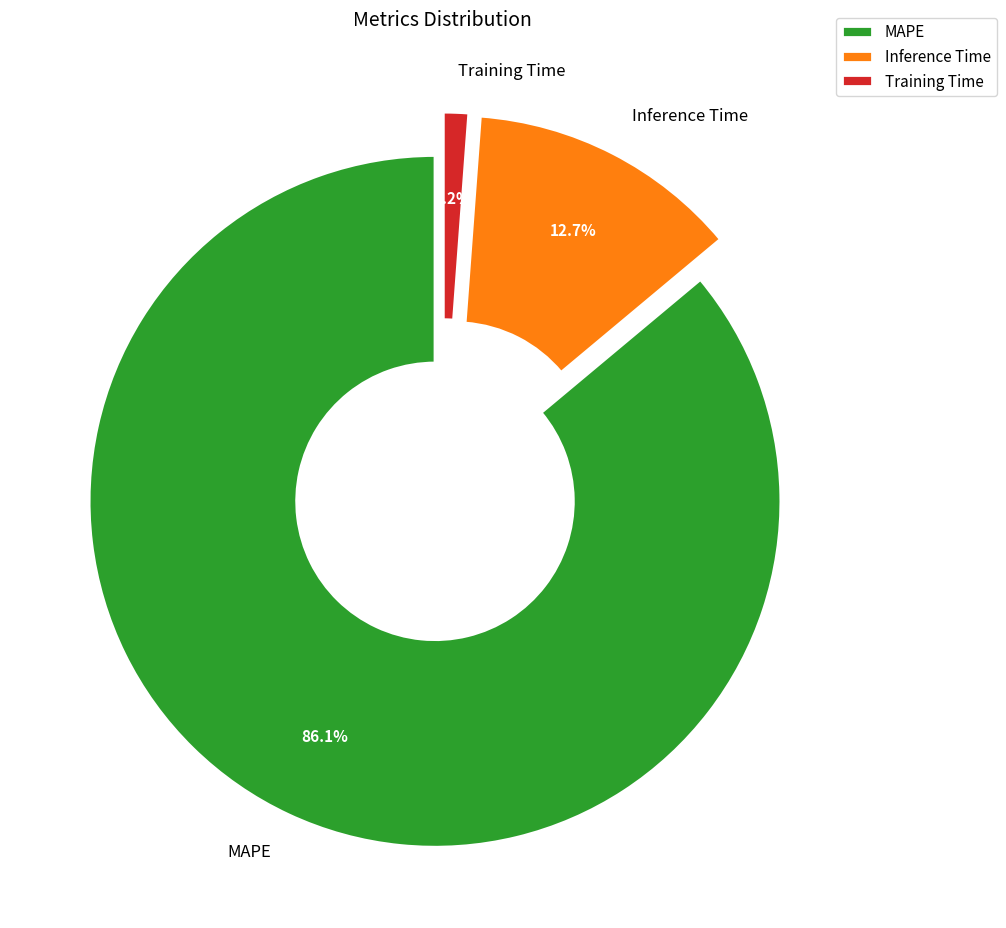

Is it true that Training Time is 11% of the pie?

False